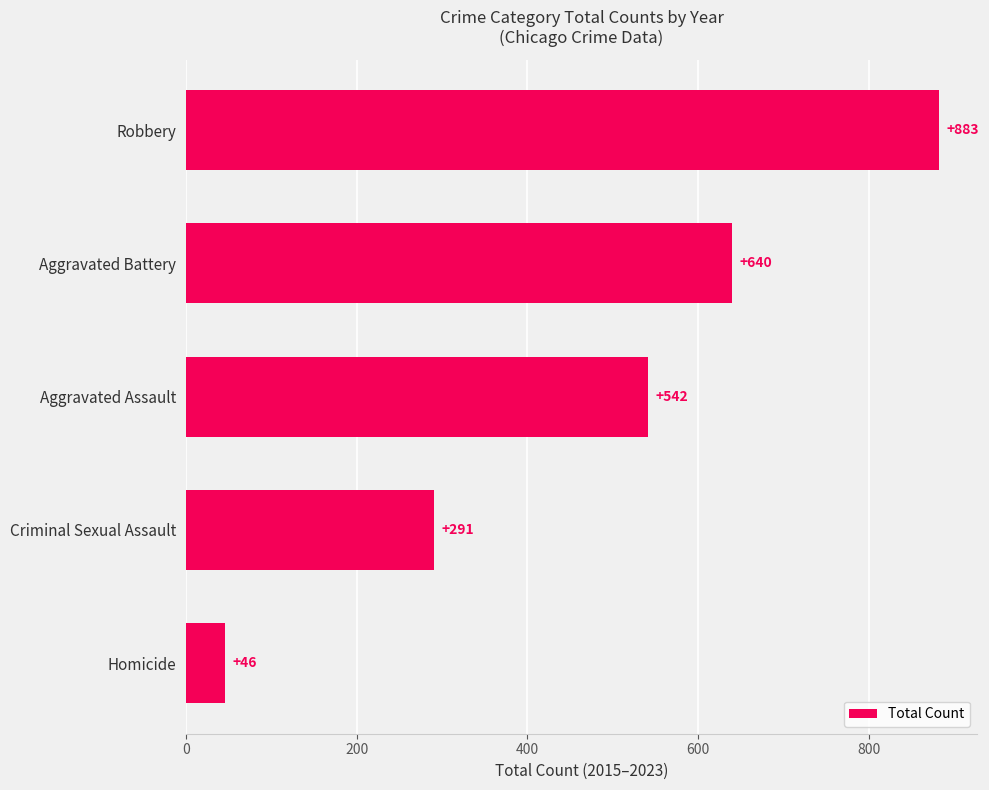

What is the difference between the second highest and second lowest values?

349